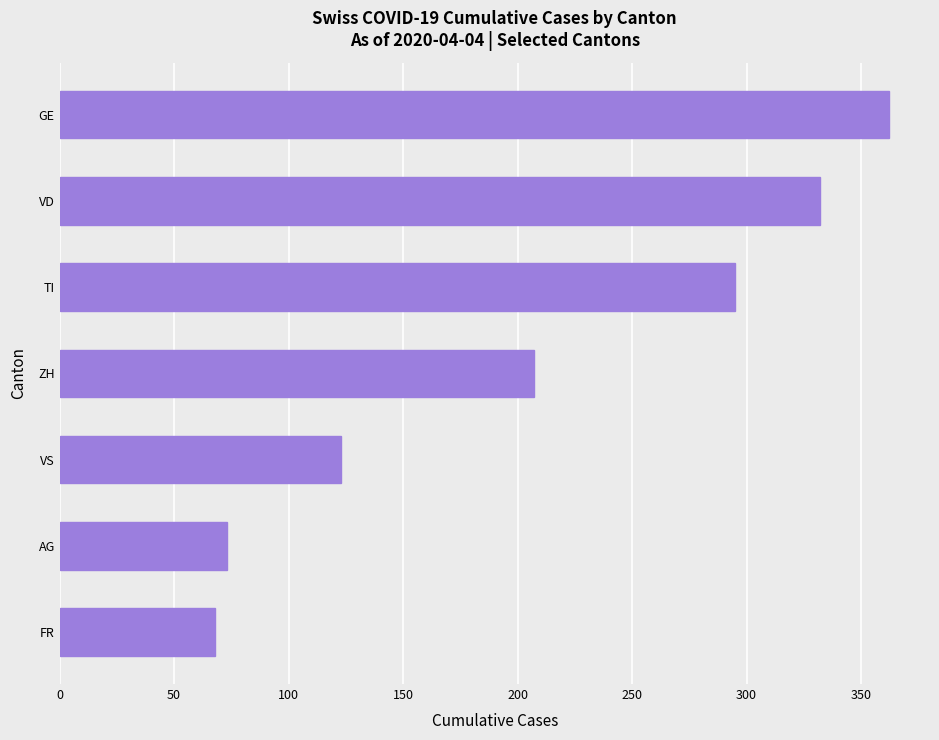

What is the greatest value displayed?

362